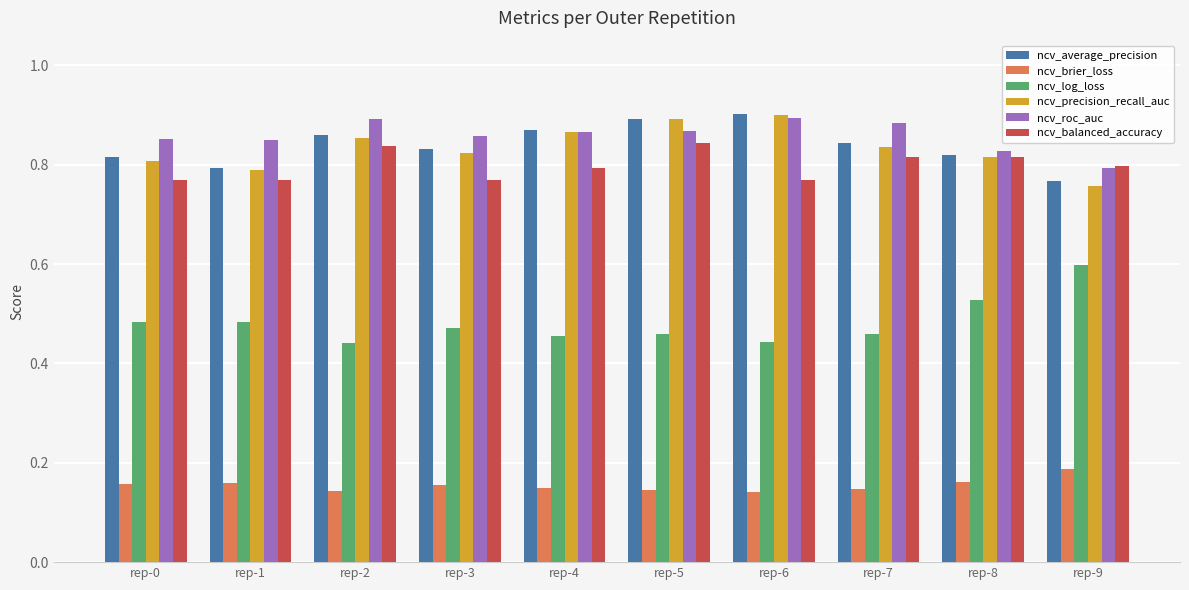

The value of ncv_brier_loss at rep-6 is 0.2. True or false?

False